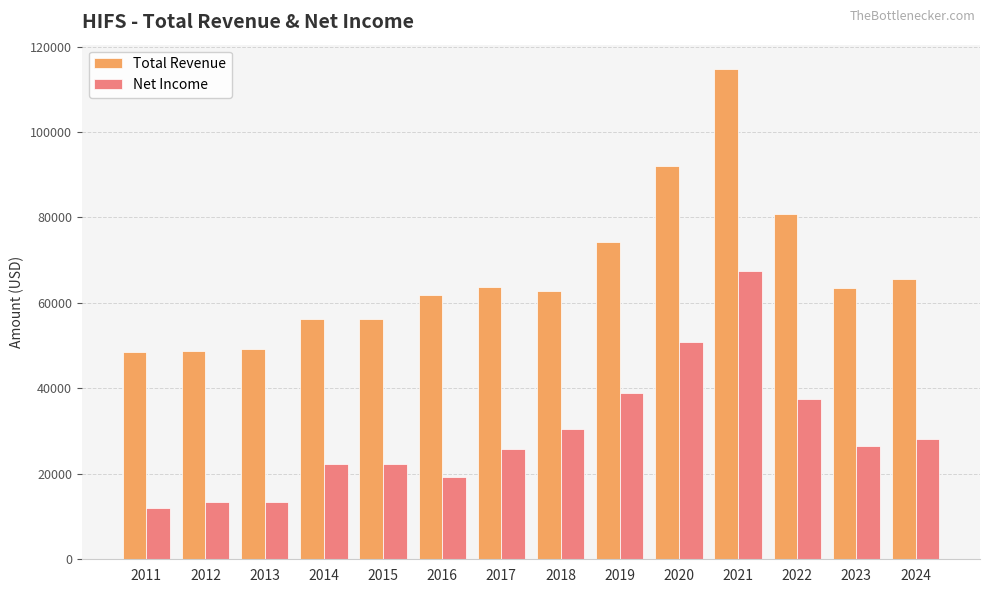

What is the average value of the Total Revenue series?

67014